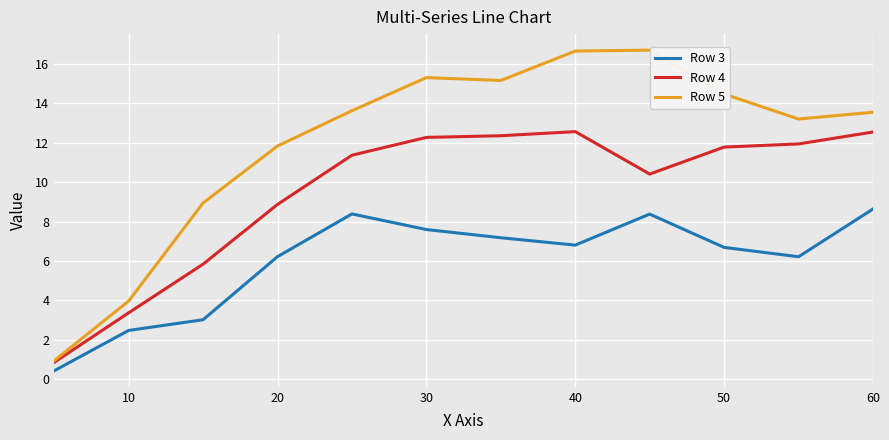

What are all the series names shown in the legend?

Row 3, Row 4, Row 5